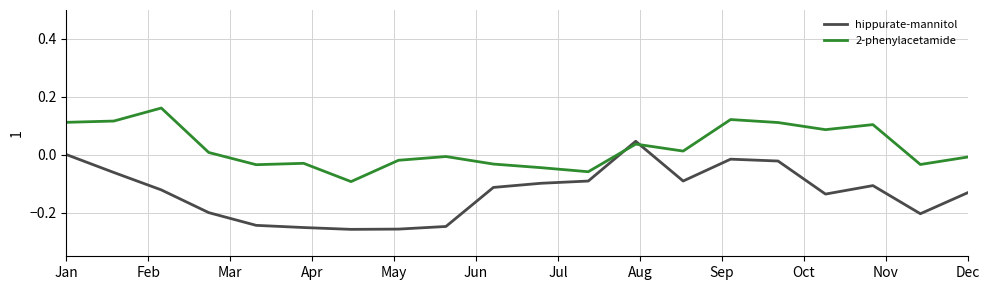

Count the number of categories in the chart.

20